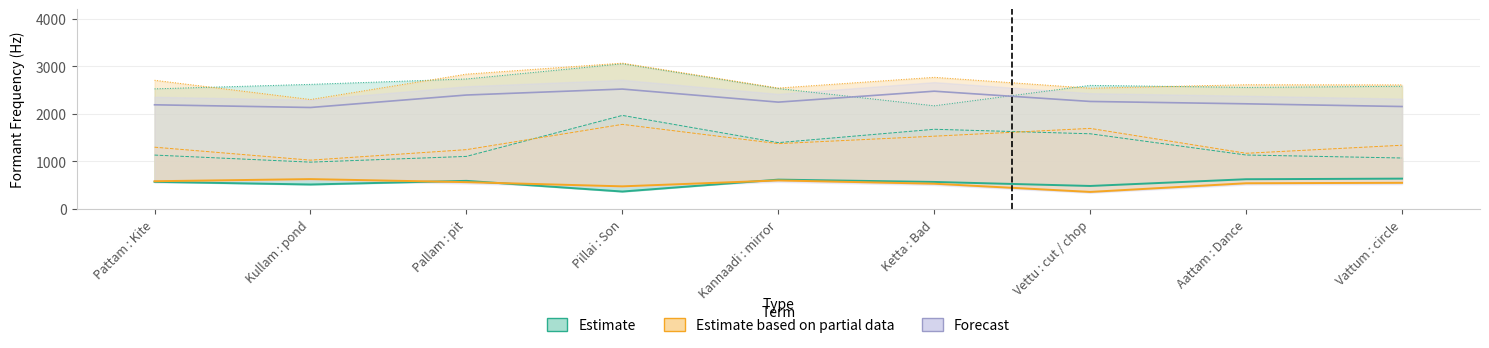

Does the chart display data point markers on the line(s)?

No